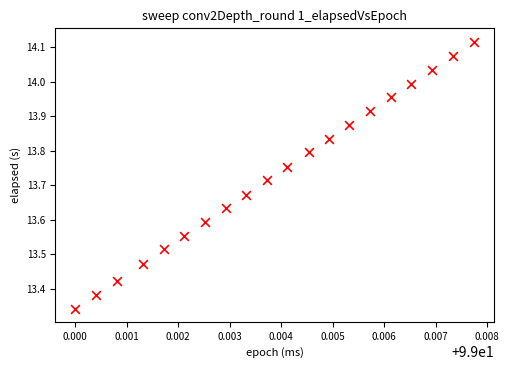

What is the range of Y values (max minus min)?

0.8